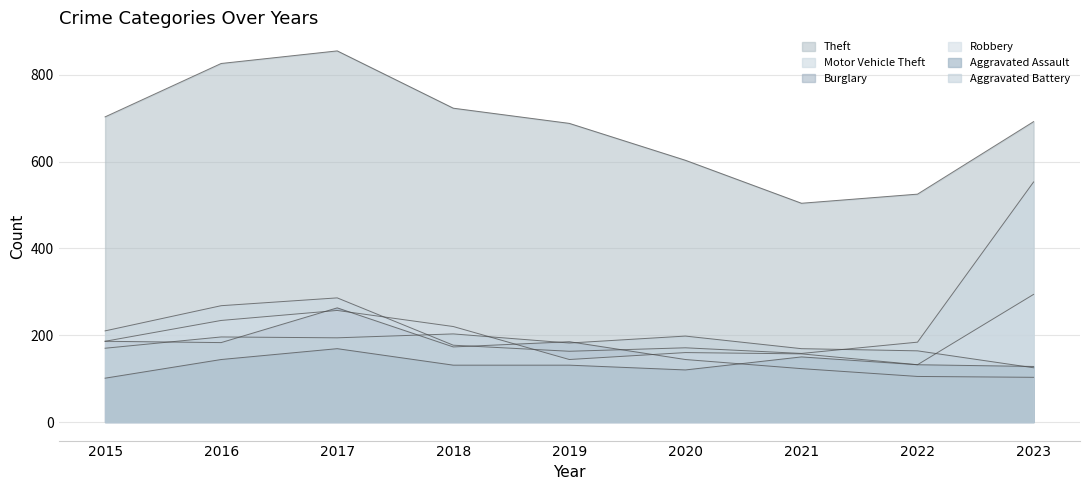

Reading left to right, transcribe all the data shown in this chart.

Theft: 703	826	855	723	688	603	504	525	692
Motor Vehicle Theft: 210	268	286	177	163	171	158	184	553
Burglary: 186	183	263	173	185	144	123	105	103
Robbery: 186	234	257	220	144	160	157	132	294
Aggravated Assault: 101	144	169	131	131	120	150	132	128
Aggravated Battery: 170	196	194	203	182	198	169	164	125